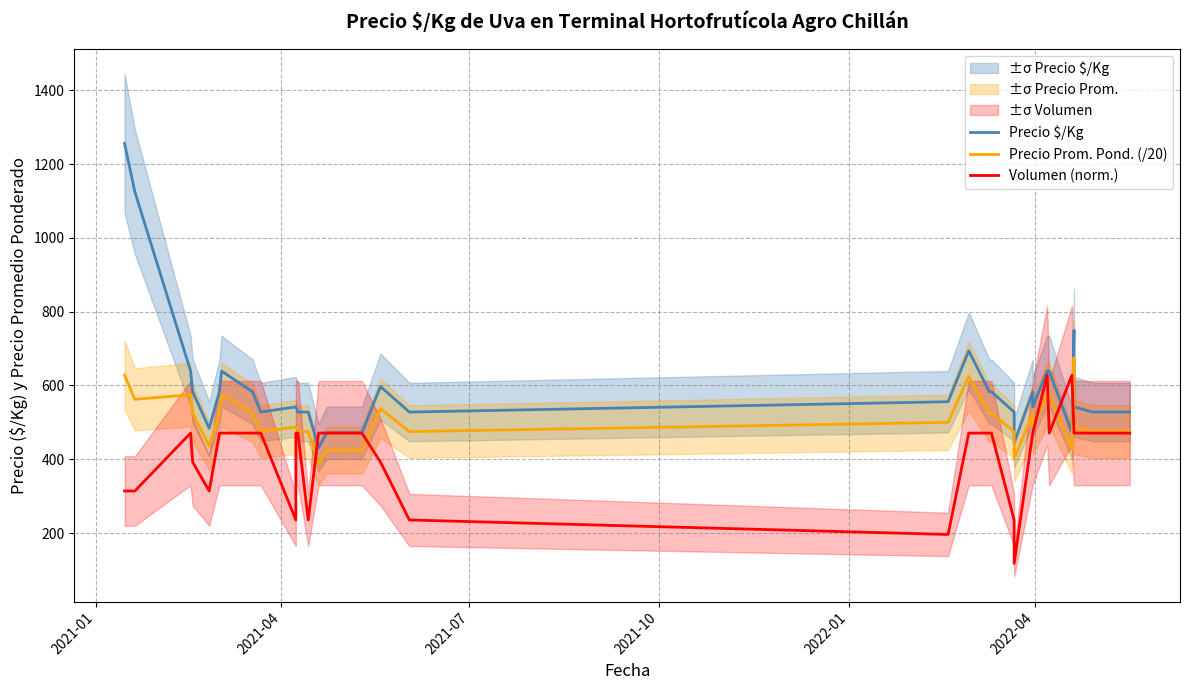

Reading left to right, extract all data points from this chart.

Precio $/Kg: 1256.0	1125.0	639.0	583.0	583.0	484.0	583.0	583.0	639.0	639.0	583.0	528.0	542.0	542.0	528.0	528.0	431.0	472.0	472.0	472.0	472.0	472.0	597.0	528.0	556.0	556.0	694.0	583.0	583.0	528.0	444.0	583.0	542.0	639.0	639.0	472.0	750.0	542.0	528.0	528.0
Precio Prom. Pond. (/20): 628.1	562.5	575.0	525.0	525.0	435.9	525.0	525.0	575.0	575.0	525.0	475.0	487.5	487.5	475.0	475.0	387.5	425.0	425.0	425.0	425.0	425.0	537.5	475.0	500.0	500.0	625.0	525.0	525.0	475.0	400.0	525.0	487.5	575.0	575.0	425.0	675.0	487.5	475.0	475.0
Volumen (norm.): 314.0	314.0	471.0	392.5	392.5	314.0	471.0	471.0	471.0	471.0	471.0	471.0	235.5	471.0	471.0	235.5	471.0	471.0	471.0	471.0	471.0	471.0	392.5	235.5	196.2	196.2	471.0	471.0	471.0	235.5	117.8	471.0	471.0	628.0	471.0	628.0	471.0	471.0	471.0	471.0